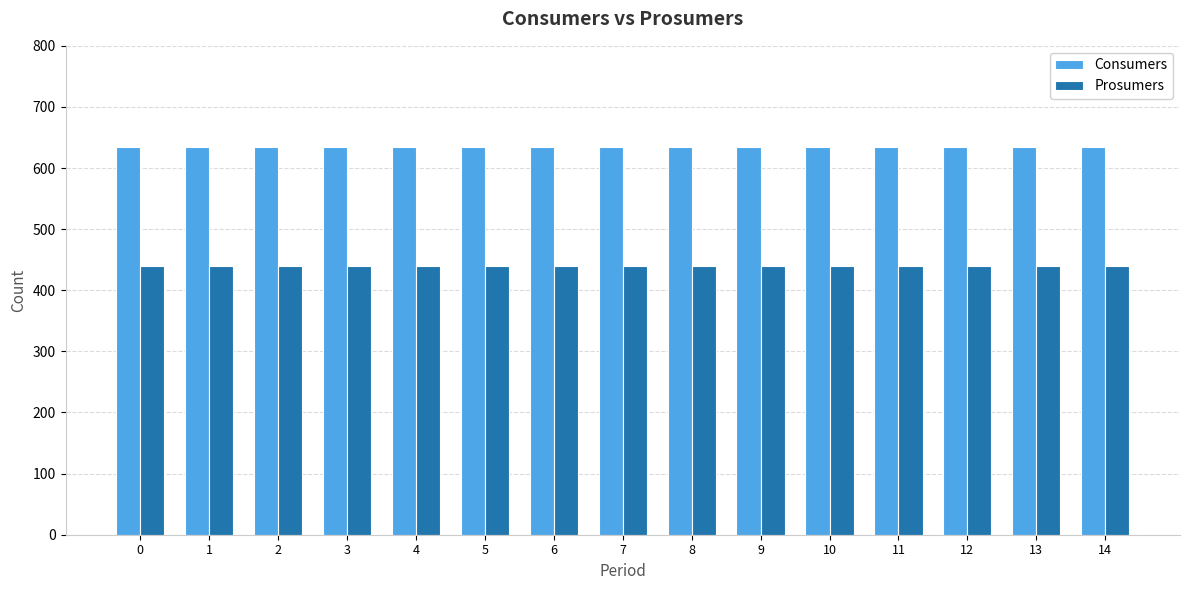

What is the approximate value of Prosumers at 6?

440